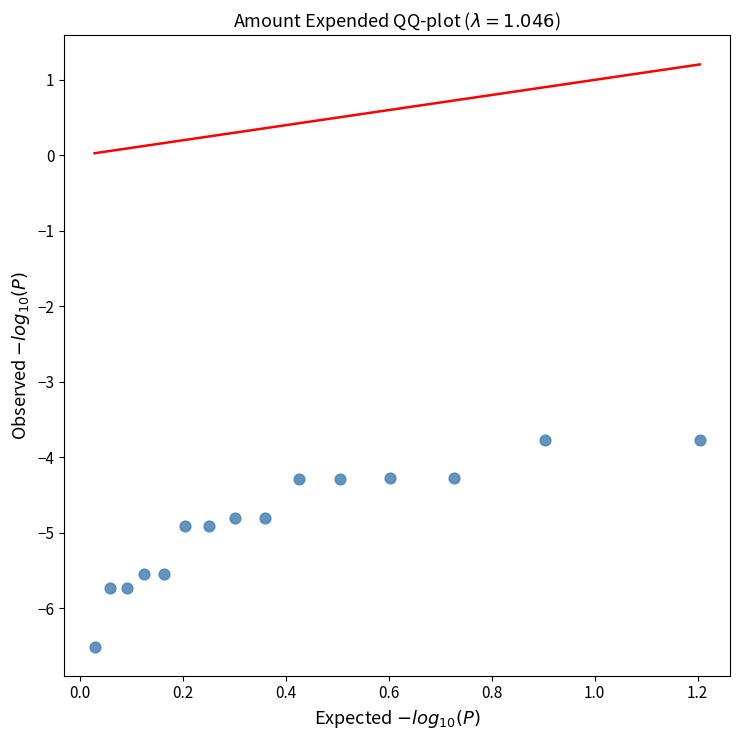

What is the range of X values (max minus min)?

1.2